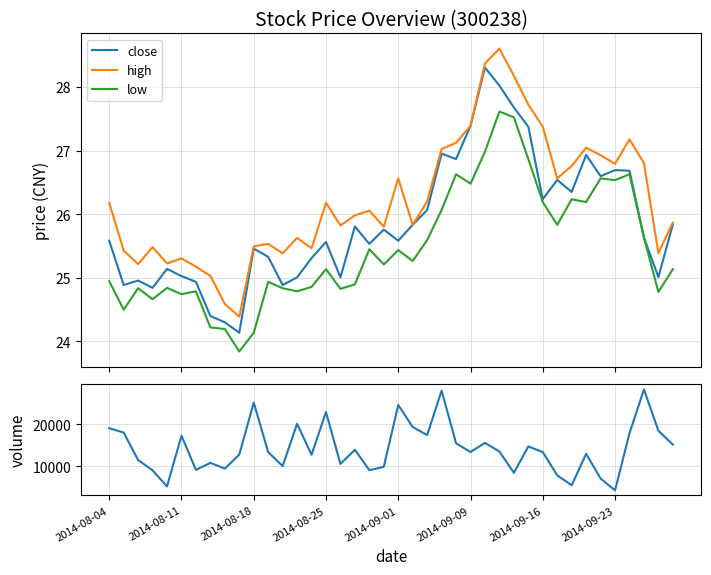

How many data points in close are less than 25?

8